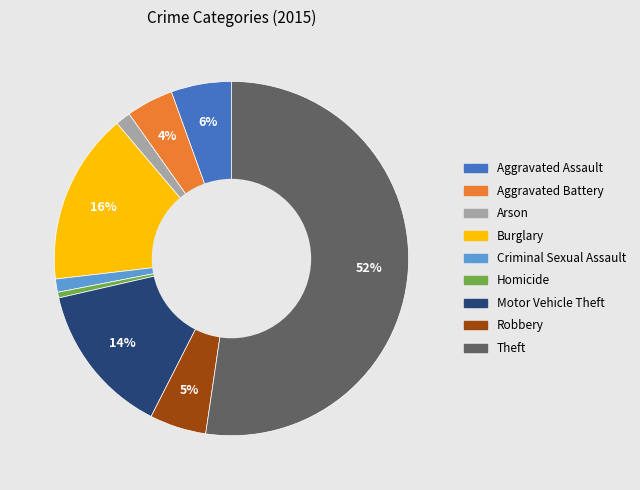

To the nearest percent, what is the average slice percentage?

11%